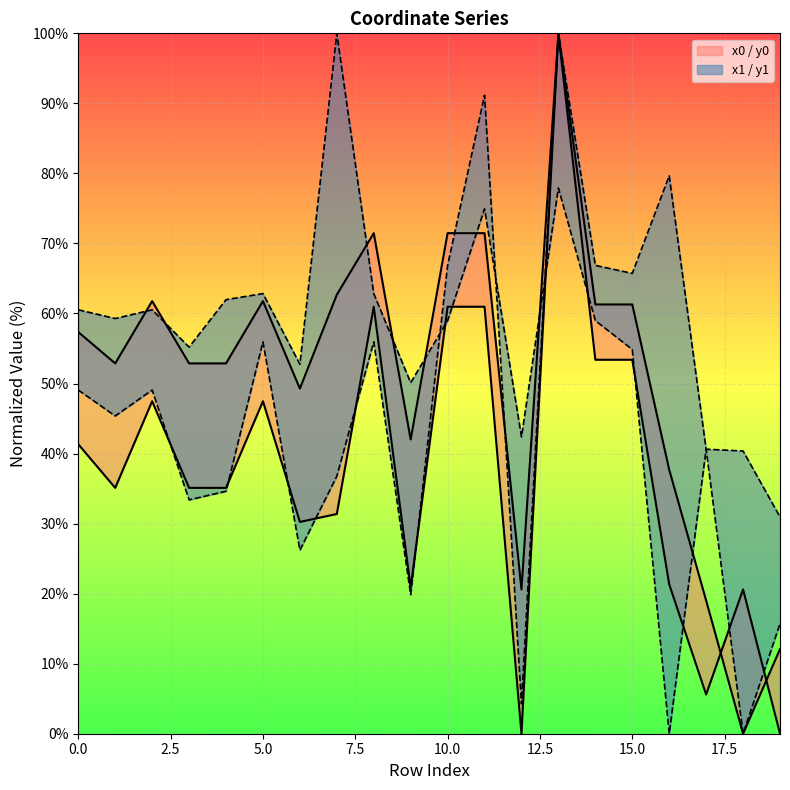

What value does the y1 series have at 3?

55.2